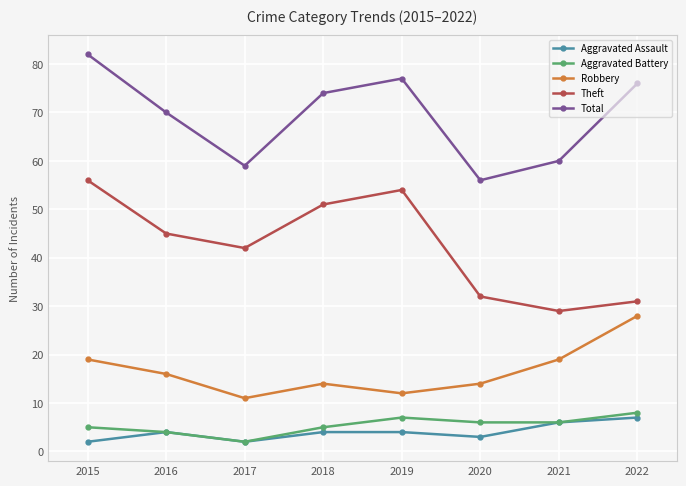

What is the value of the Aggravated Assault point at the 4th from the left?

4